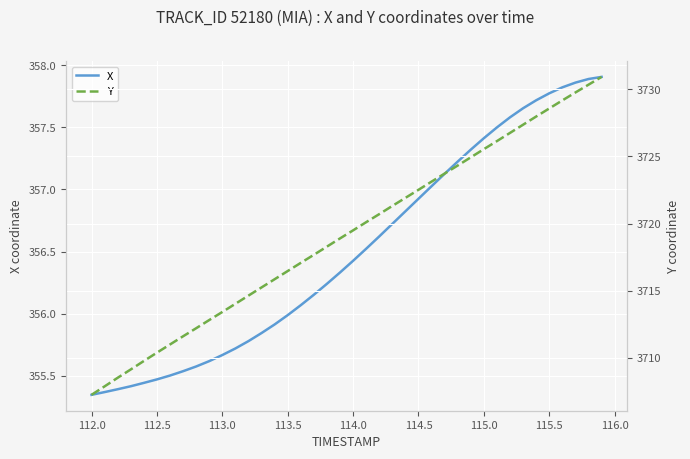

The X series shows 534.1 at 113.0. True or false?

False